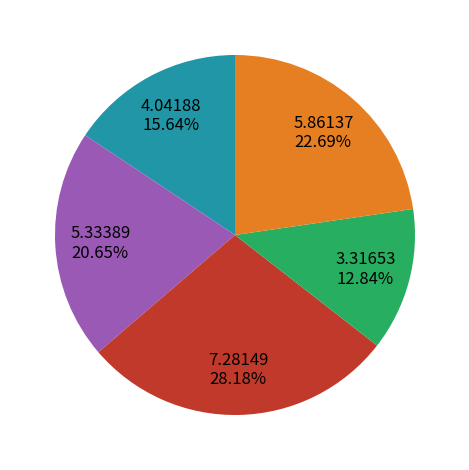

Does any single category account for the majority?

No